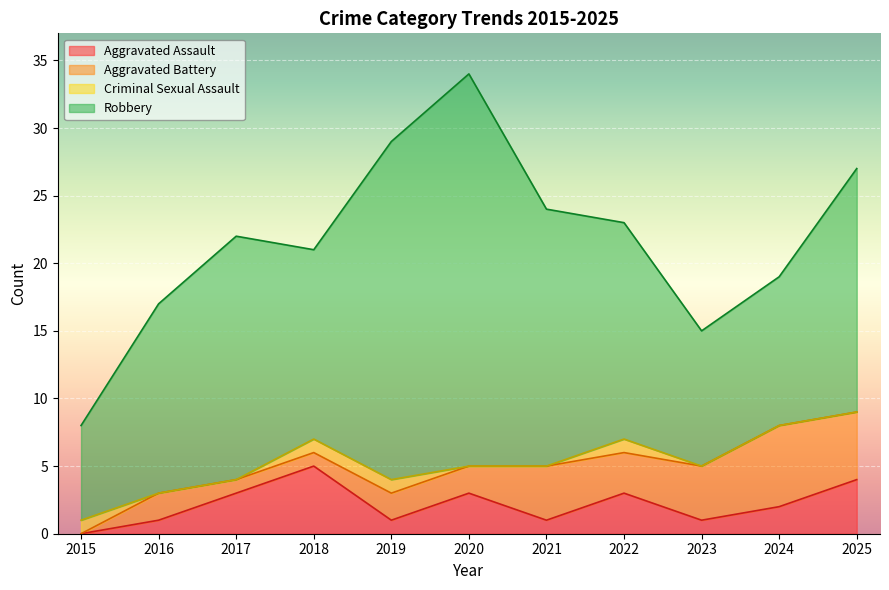

How many values in the Robbery series exceed 16?

5